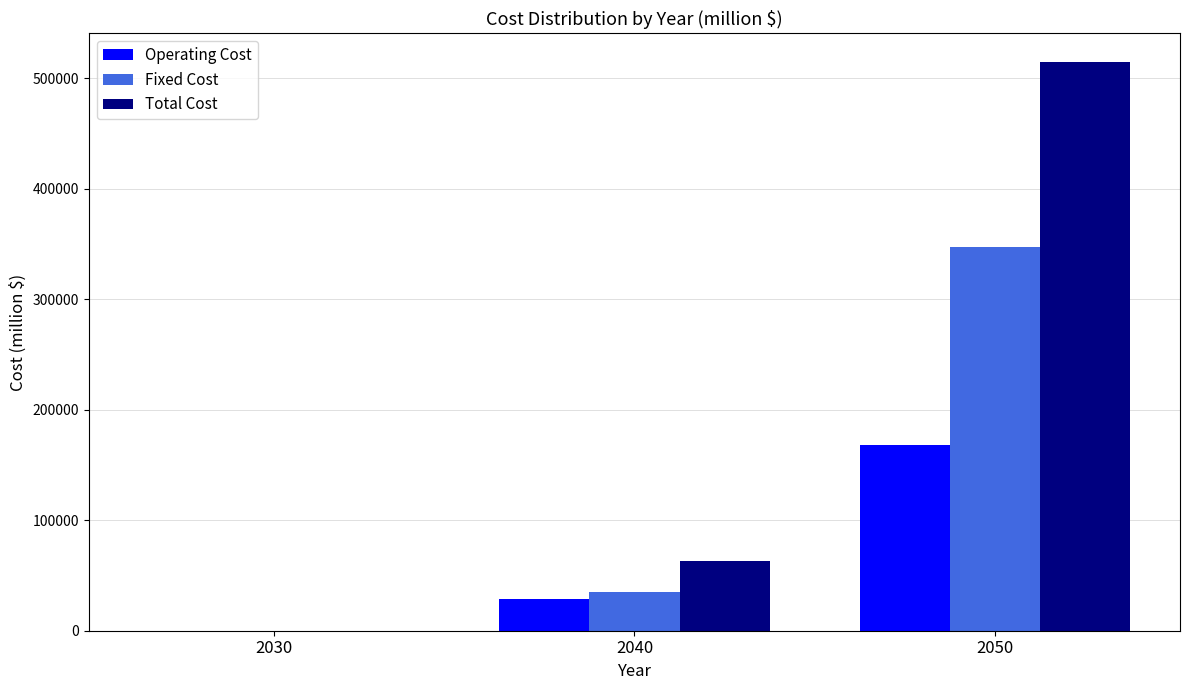

Which series has the largest total across all categories?

Total Cost